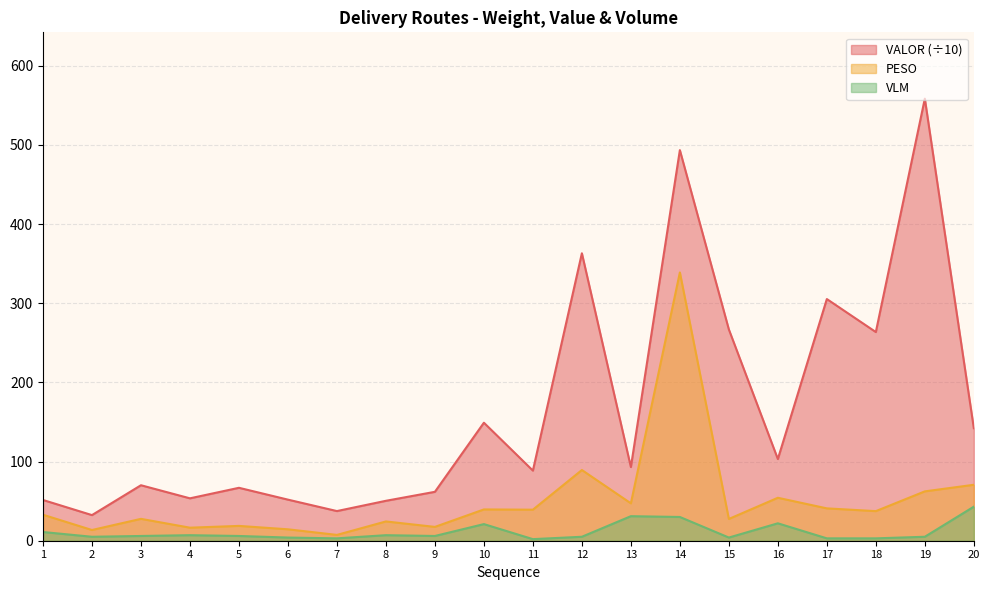

Does the chart display data point markers on the line(s)?

No